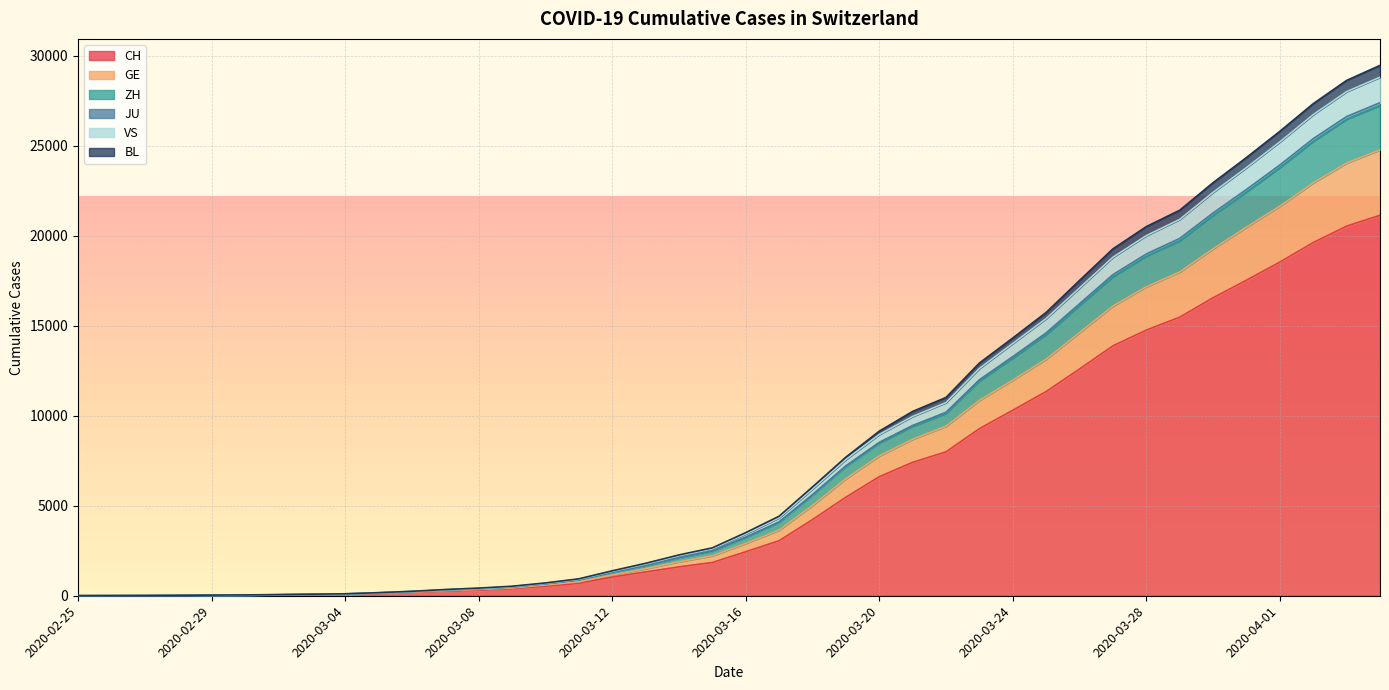

What is the maximum value for CH?

21131